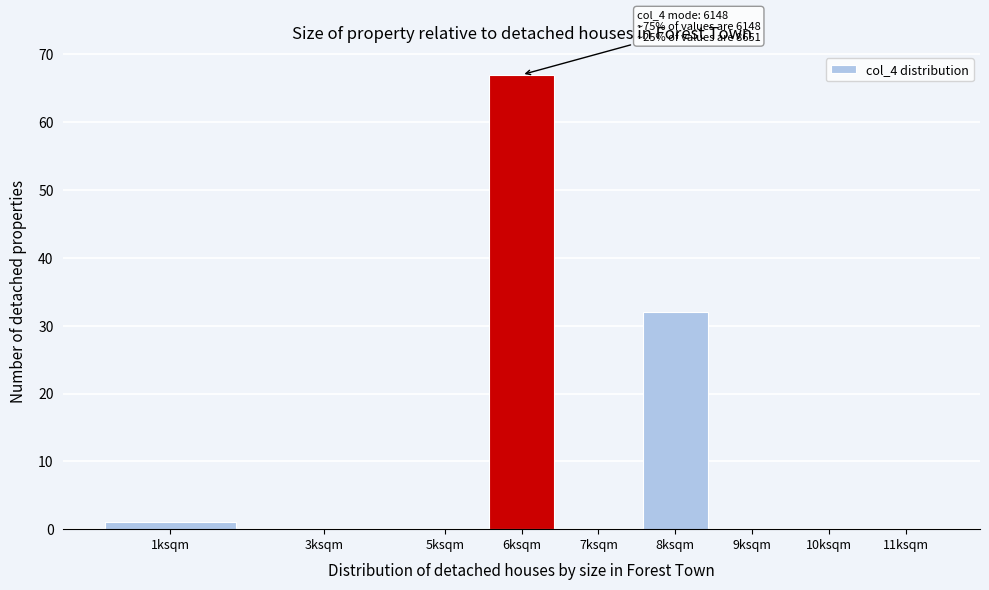

Reading right to left, what are all the values shown in this chart?

11ksqm=0	10ksqm=0	9ksqm=0	8ksqm=32	7ksqm=0	6ksqm=67	5ksqm=0	3ksqm=0	1ksqm=1